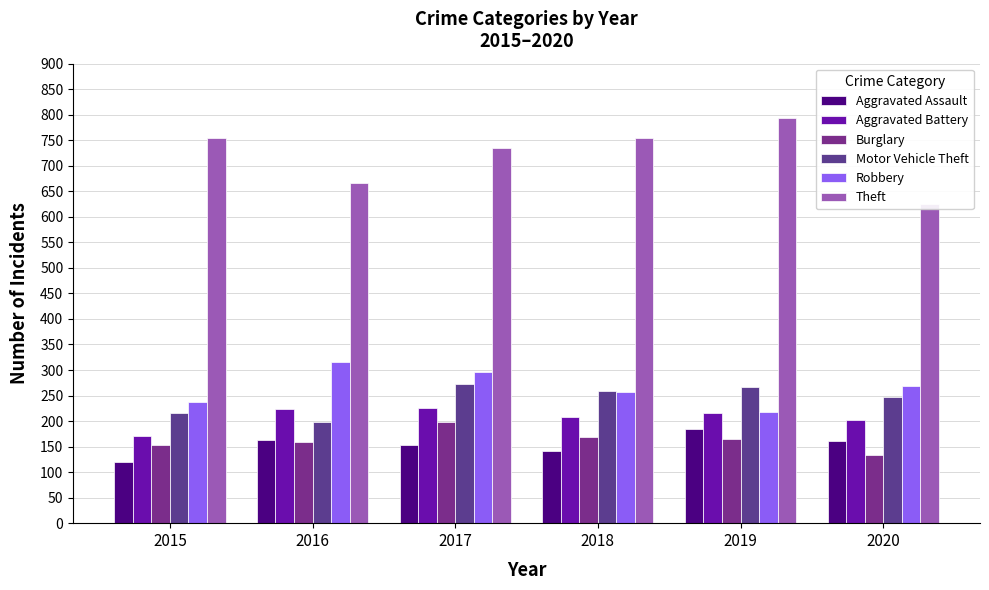

What is the total value across all series at 2016?

1725